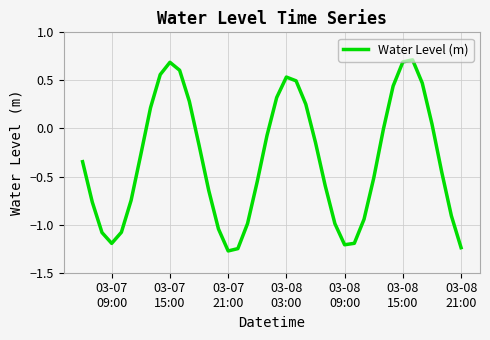

What is the difference between the maximum and minimum values?

2.0